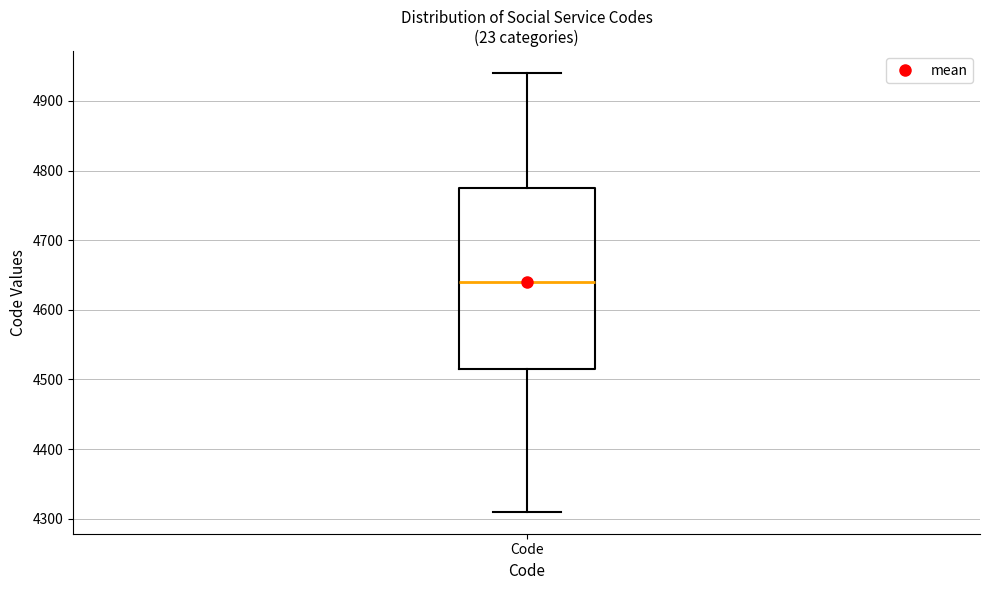

Transcribe this box plot: give where the median line is, the range the box spans, and where the two whiskers end, as read against the y-axis. The values are not printed on the chart, so give them approximately, as read against the axis.

median 4640, box 4520 to 4780, whiskers 4310 to 4940